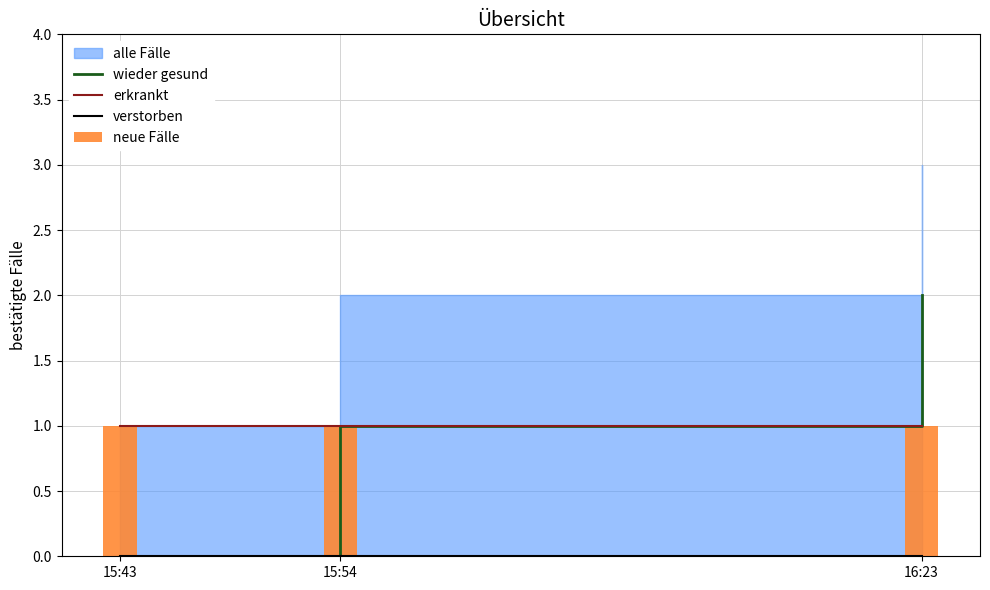

What is the total value across all series at 15:54?

3